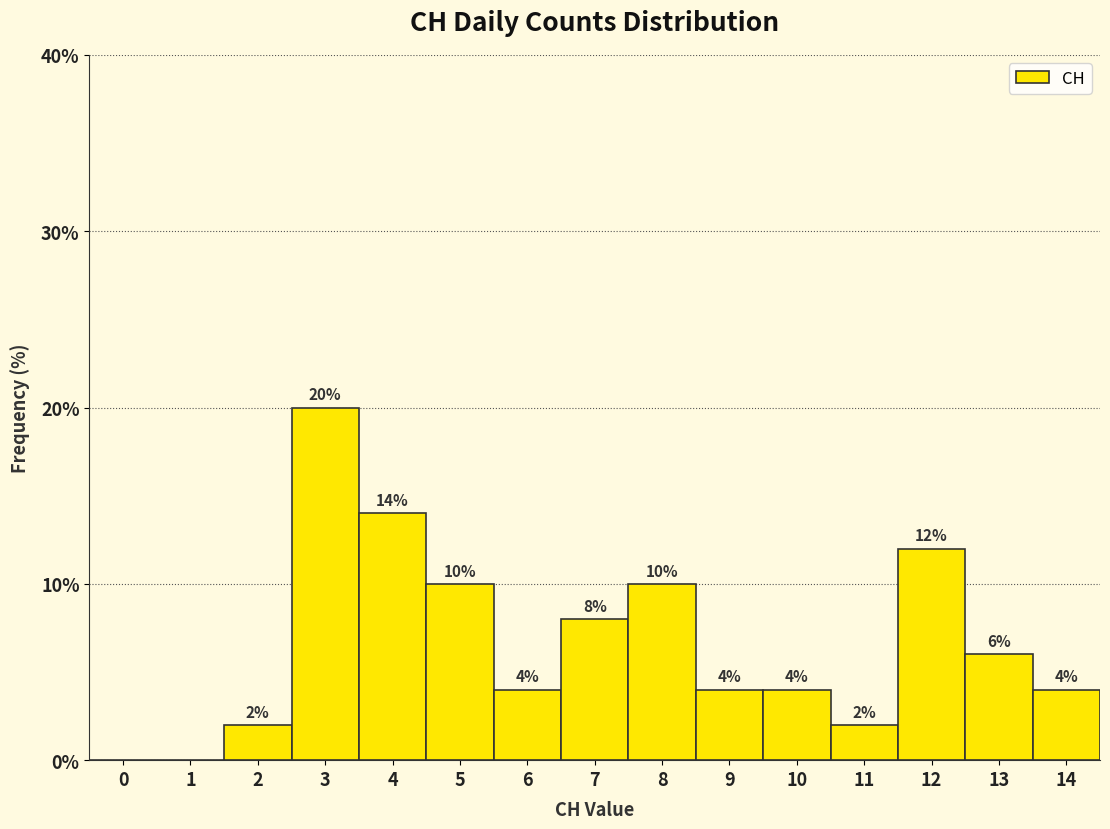

Reading left to right, list all the values displayed in this chart.

0=0.0	1=0.0	2=2.0	3=20.0	4=14.0	5=10.0	6=4.0	7=8.0	8=10.0	9=4.0	10=4.0	11=2.0	12=12.0	13=6.0	14=4.0